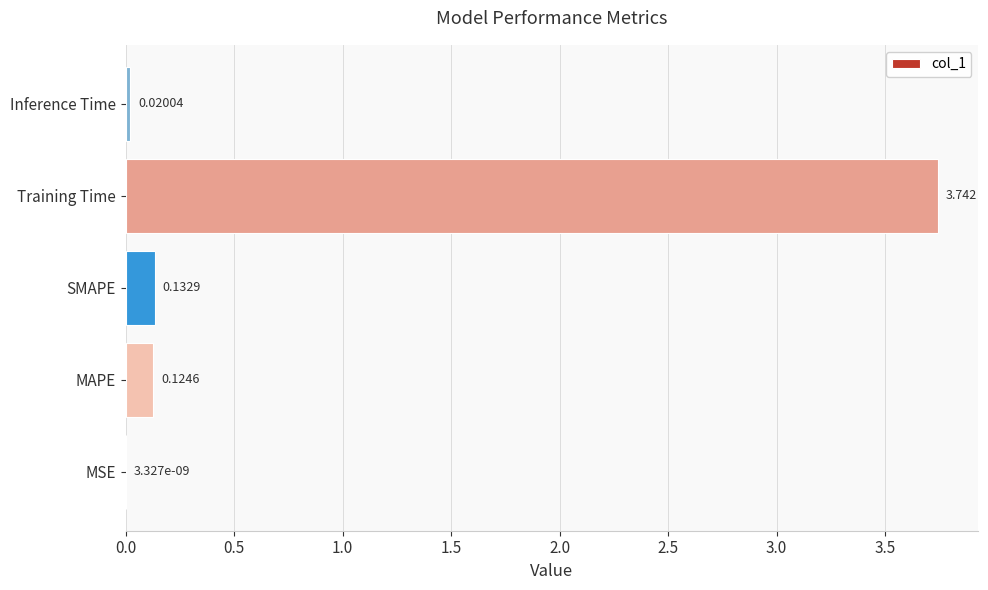

Which has a higher value, MAPE or SMAPE?

SMAPE